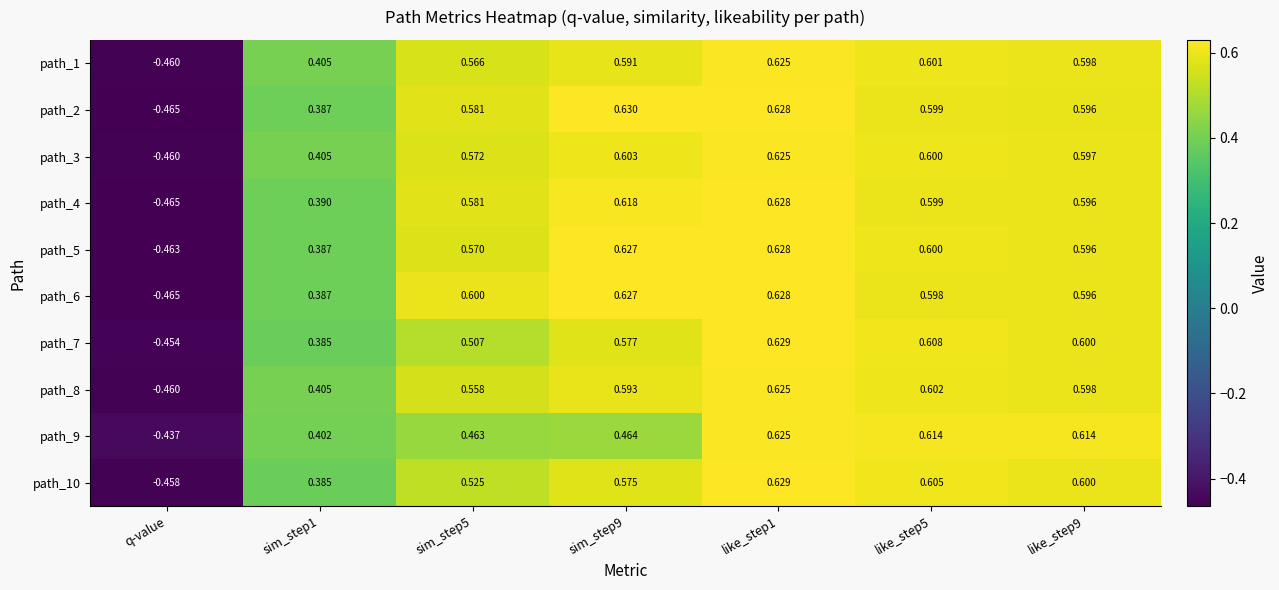

Which category has the lowest value in the path_8 series?

q-value